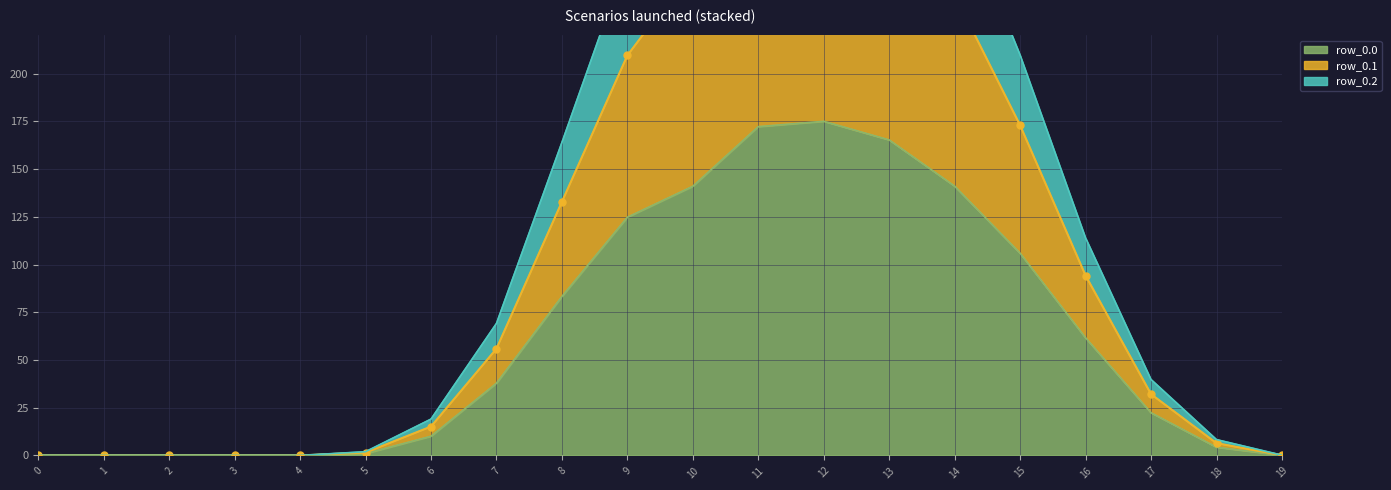

What is the highest value of the row_0.0 series?

175.0